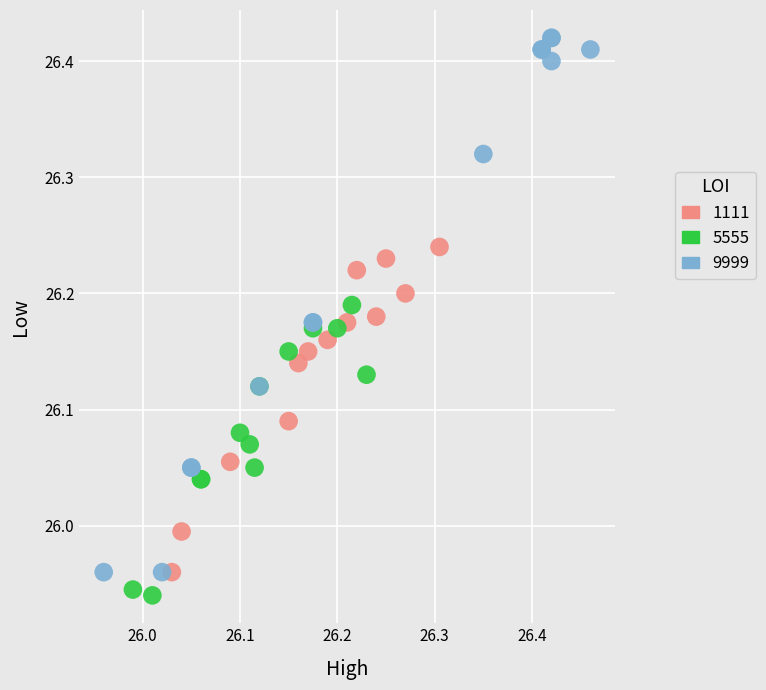

Which series reaches the maximum Y coordinate?

9999